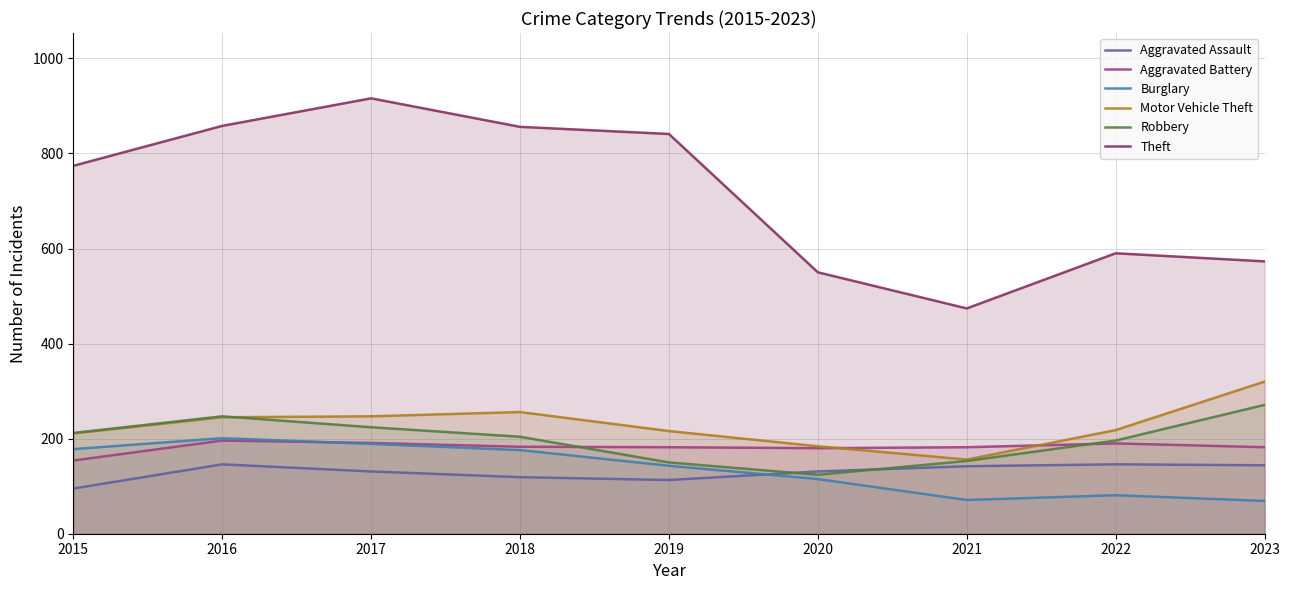

The value of Aggravated Assault at 2021 is 34. True or false?

False